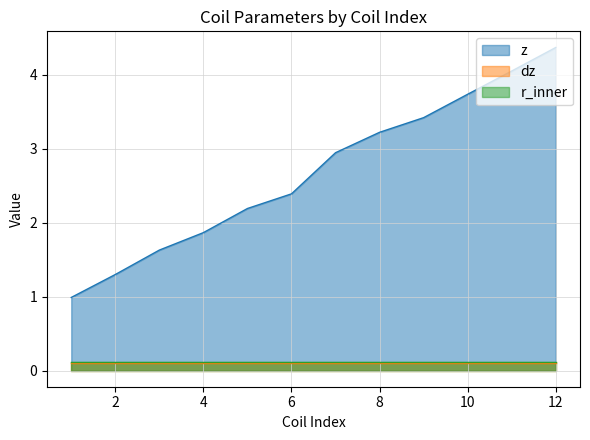

Reading right to left, what are all the values shown in this chart?

z: 4.4	4.0	3.7	3.4	3.2	2.9	2.4	2.2	1.9	1.6	1.3	1.0
dz: 0.1	0.1	0.1	0.1	0.1	0.1	0.1	0.1	0.1	0.1	0.1	0.1
r_inner: 0.1	0.1	0.1	0.1	0.1	0.1	0.1	0.1	0.1	0.1	0.1	0.1